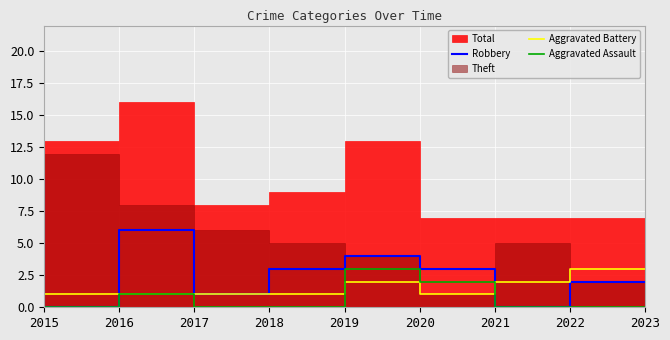

What is the value of the Aggravated Battery point at the 8th from the left?

2